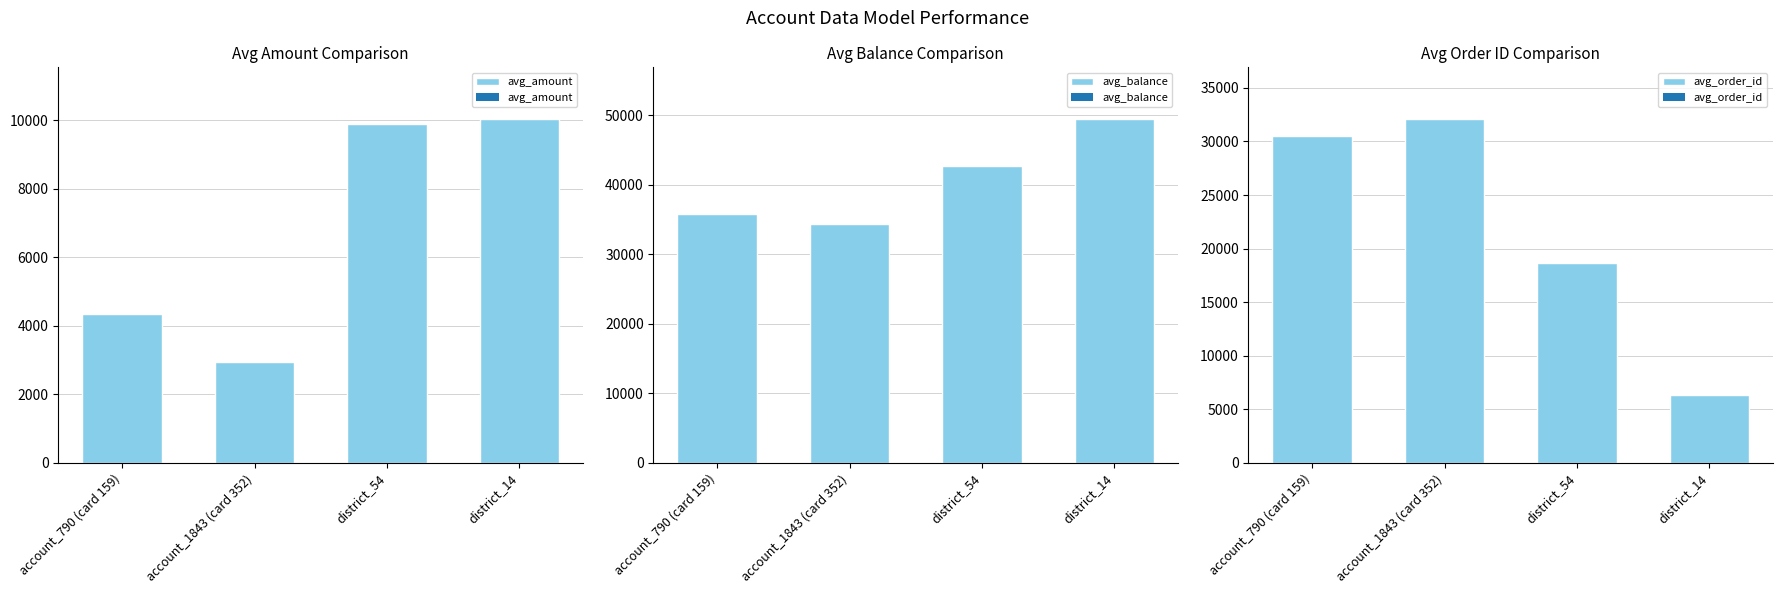

At which label is avg_order_id closest to 19199?

district_54